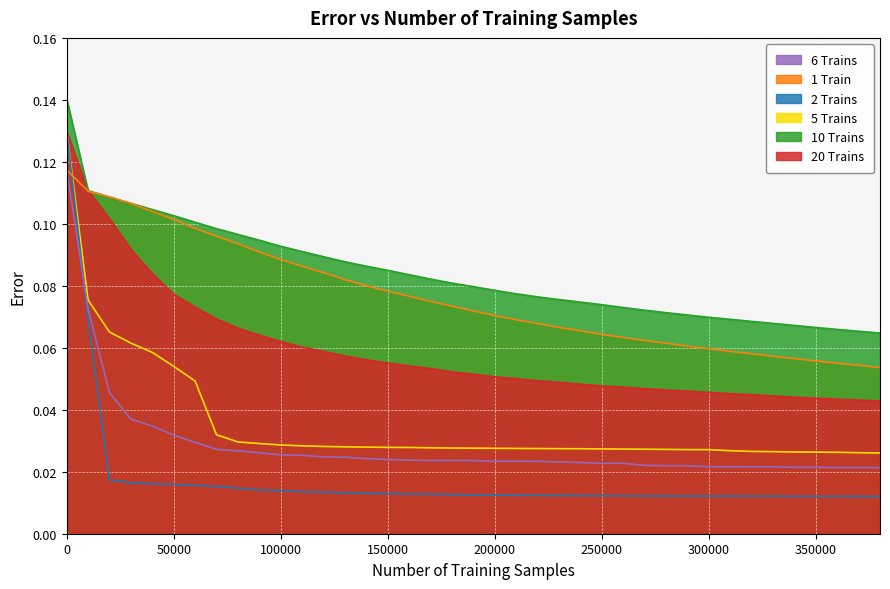

Which has a higher value, 150000 or 130000?

130000